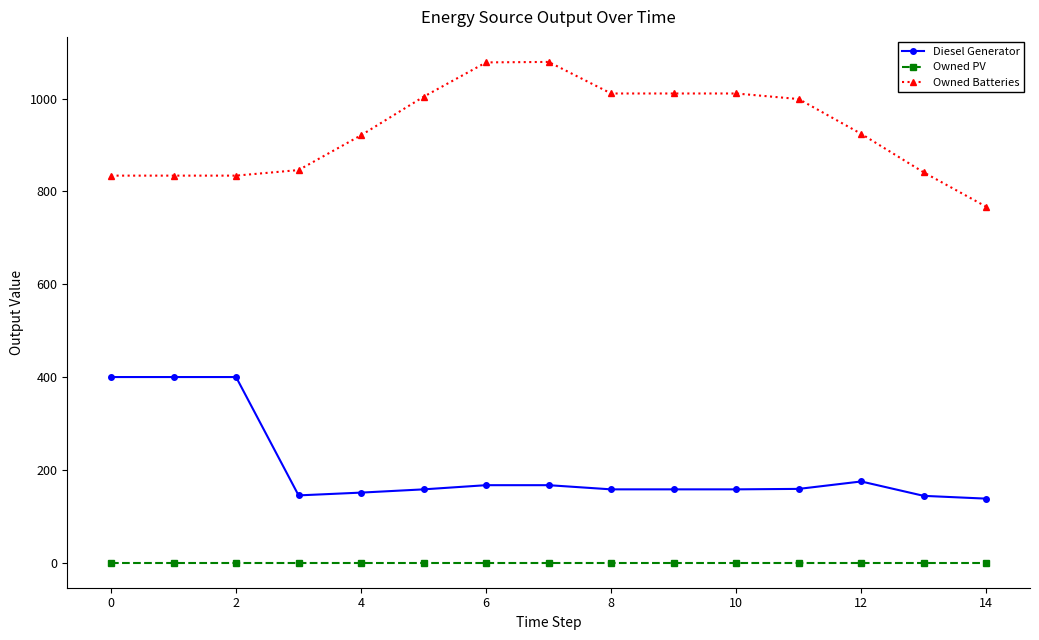

What is the difference between the second highest and minimum values in the Diesel Generator series?

262